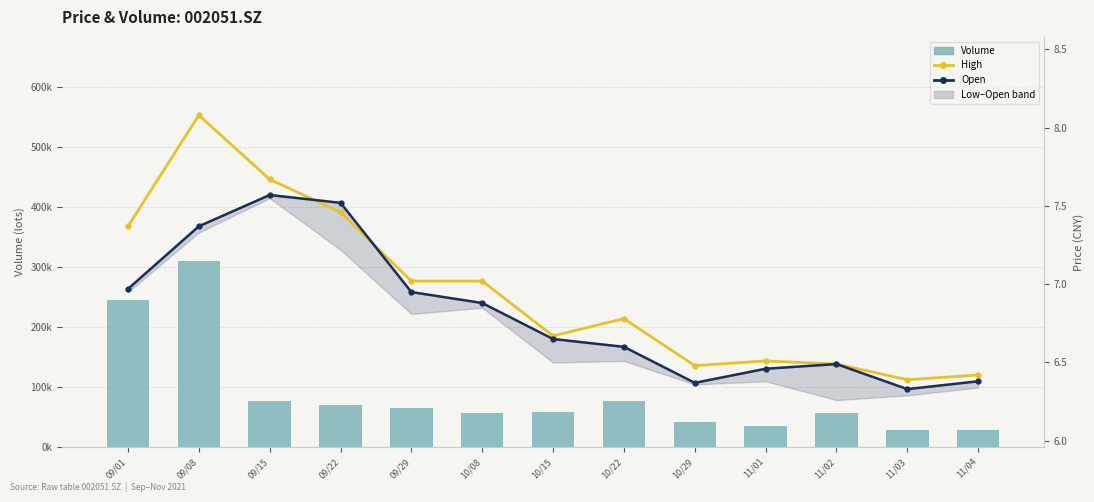

What is the difference between the Volume values at 10/08 and 09/15?

20139.0